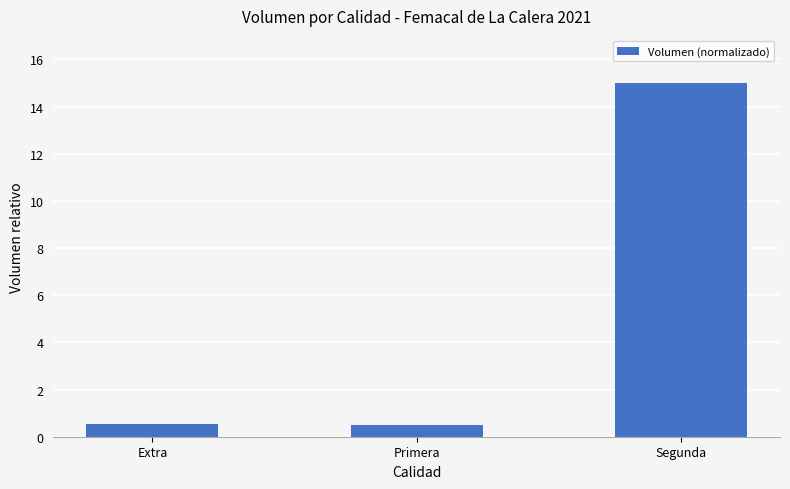

Are the bars horizontal?

No